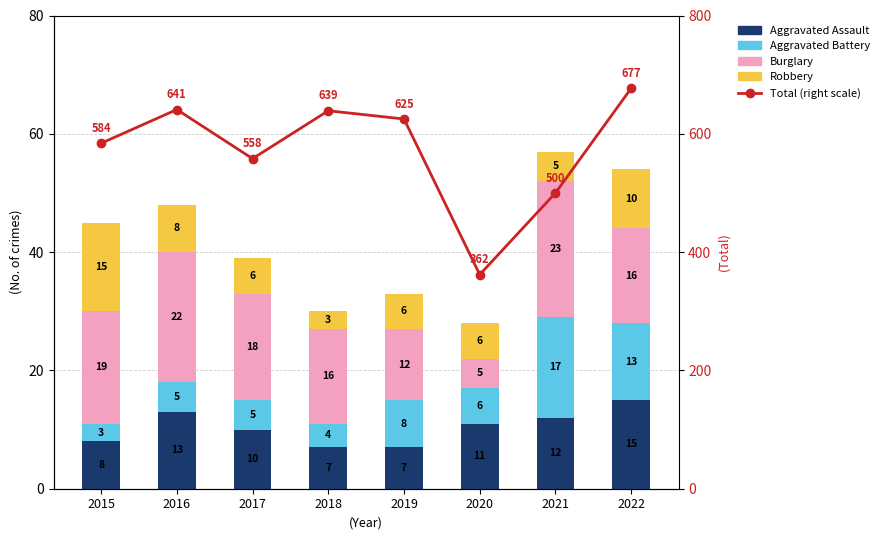

Reading left to right, transcribe all the data shown in this chart.

Aggravated Assault: 8	13	10	7	7	11	12	15
Aggravated Battery: 3	5	5	4	8	6	17	13
Burglary: 19	22	18	16	12	5	23	16
Robbery: 15	8	6	3	6	6	5	10
Total (right scale): 584	641	558	639	625	362	500	677